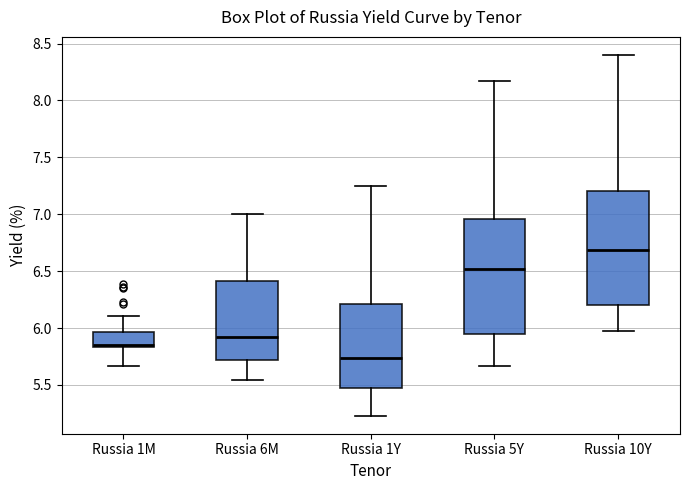

Reading left to right, read every box against the y-axis: the position of its median line, the range the box covers, and the ends of its whiskers. The values are not printed on the chart, so give them approximately, as read against the axis.

Russia 1M: median 5.85 (just above the box's lower edge), box 5.85 to 5.95, whiskers 5.65 to 6.10
Russia 6M: median 5.90, box 5.70 to 6.40, whiskers 5.55 to 7.00
Russia 1Y: median 5.75, box 5.50 to 6.20, whiskers 5.25 to 7.25
Russia 5Y: median 6.50, box 5.95 to 6.95, whiskers 5.65 to 8.15
Russia 10Y: median 6.70, box 6.20 to 7.20, whiskers 5.95 to 8.40